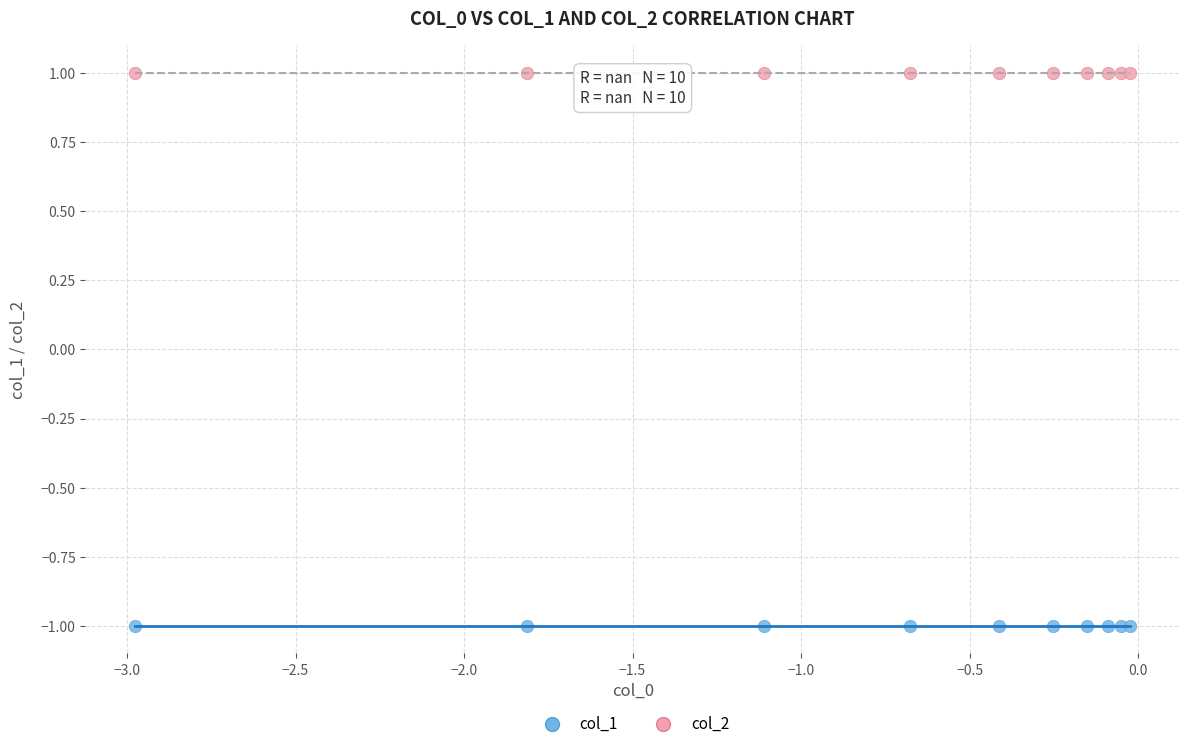

Which series contains the lowest Y value?

col_1